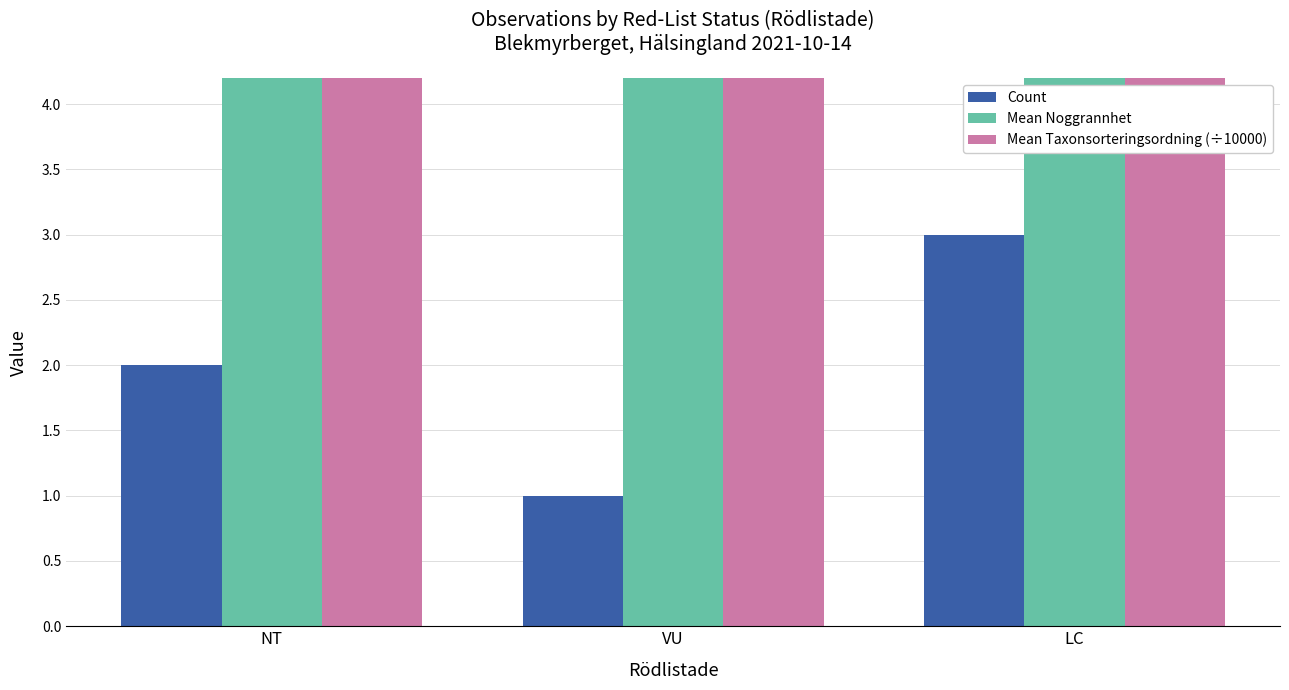

What is the label of the 3rd bar from the left?

LC